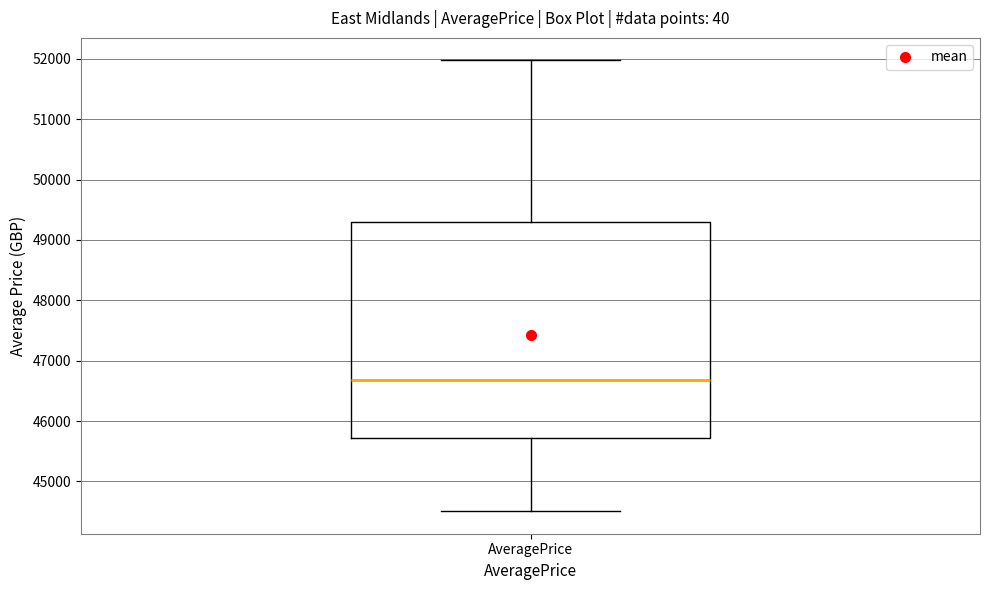

Read this box plot against the y-axis: the position of the median line, the range covered by the box, and the ends of both whiskers. The values are not printed on the chart, so give them approximately, as read against the axis.

median 46700, box 45700 to 49300, whiskers 44500 to 52000